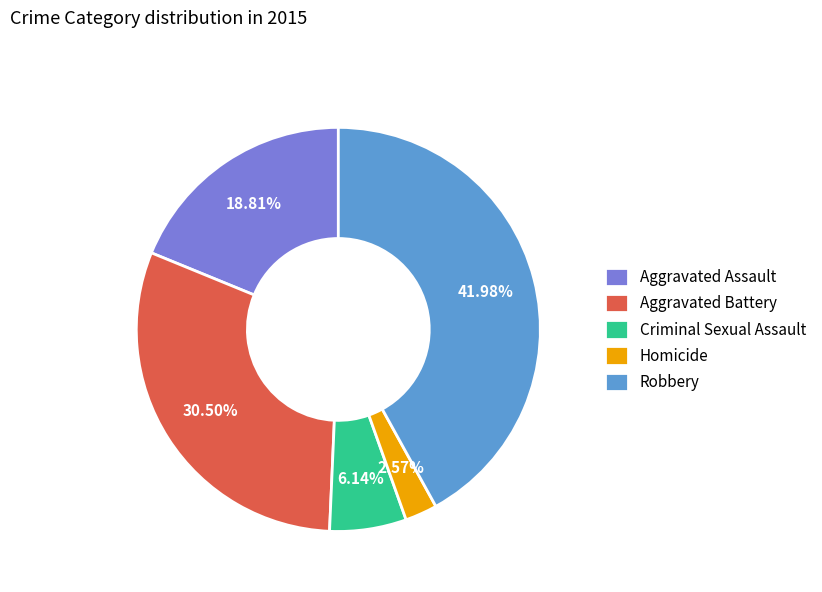

The Aggravated Assault slice represents 5% of the pie. True or false?

False